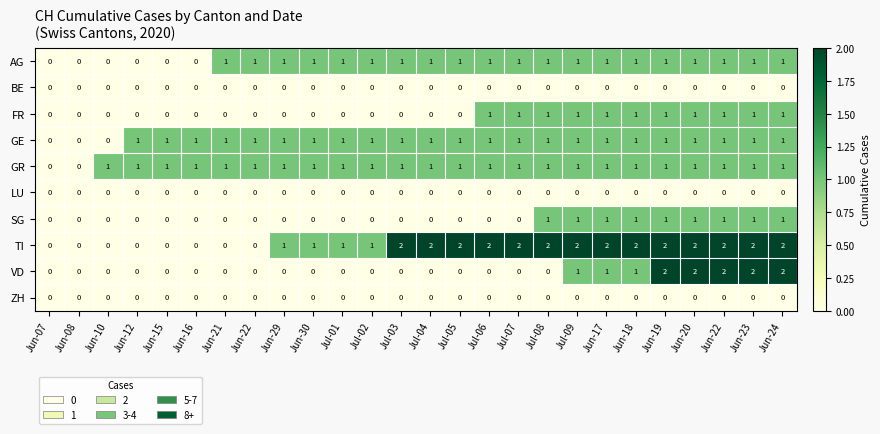

How many categories are shown in the chart?

26